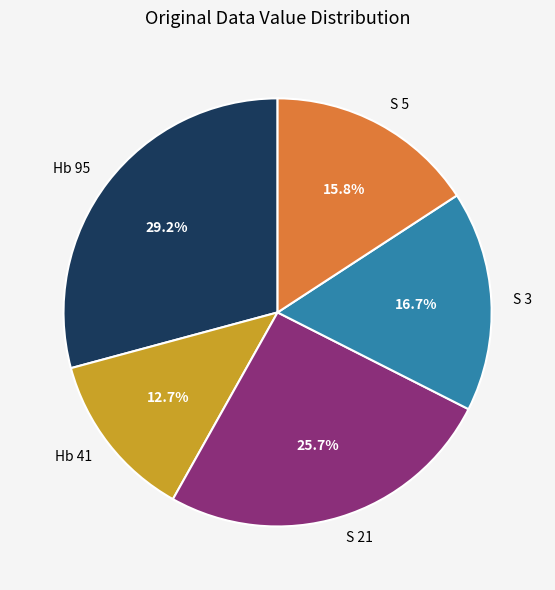

What percentage is NOT represented by S 5?

84.2%